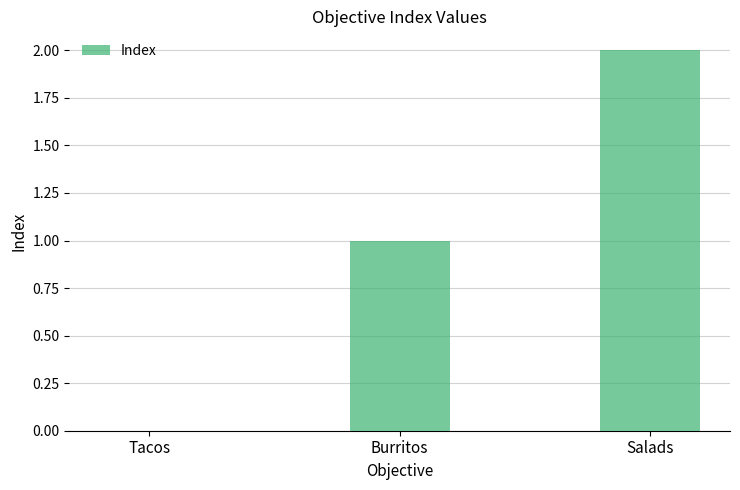

Reading left to right, list all the values displayed in this chart.

Tacos=0	Burritos=1	Salads=2